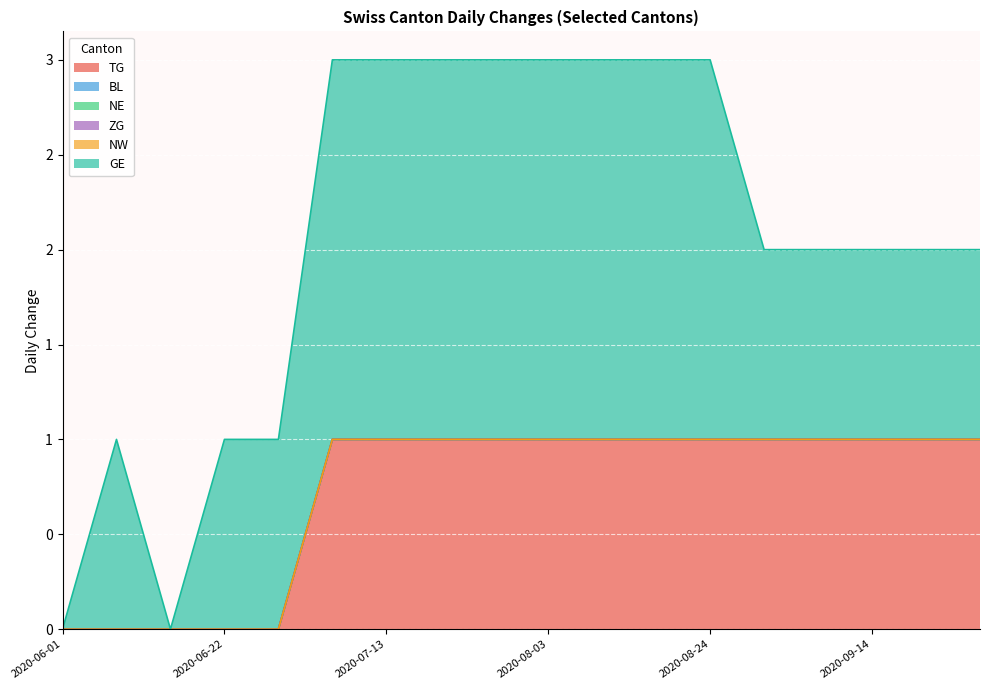

Is the value of TG at 2020-06-22 greater than the value of ZG at 2020-06-15?

No